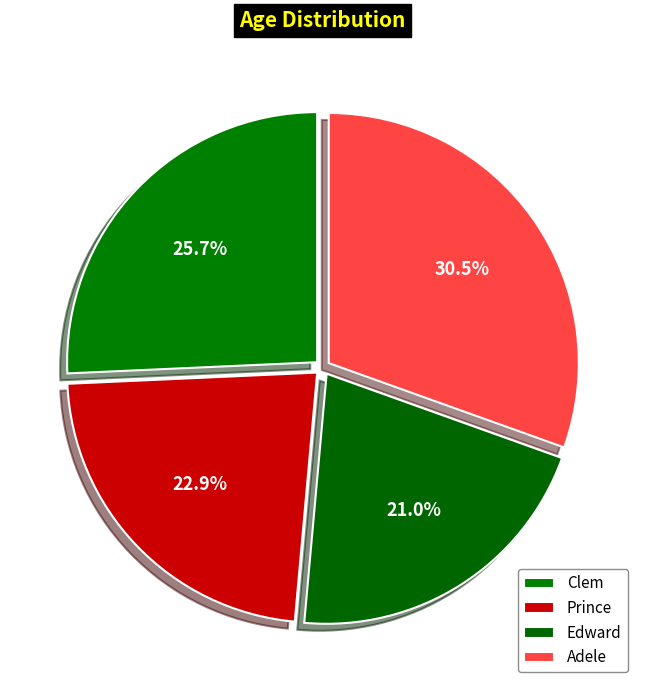

What is the change in value from Clem to Adele?

+5